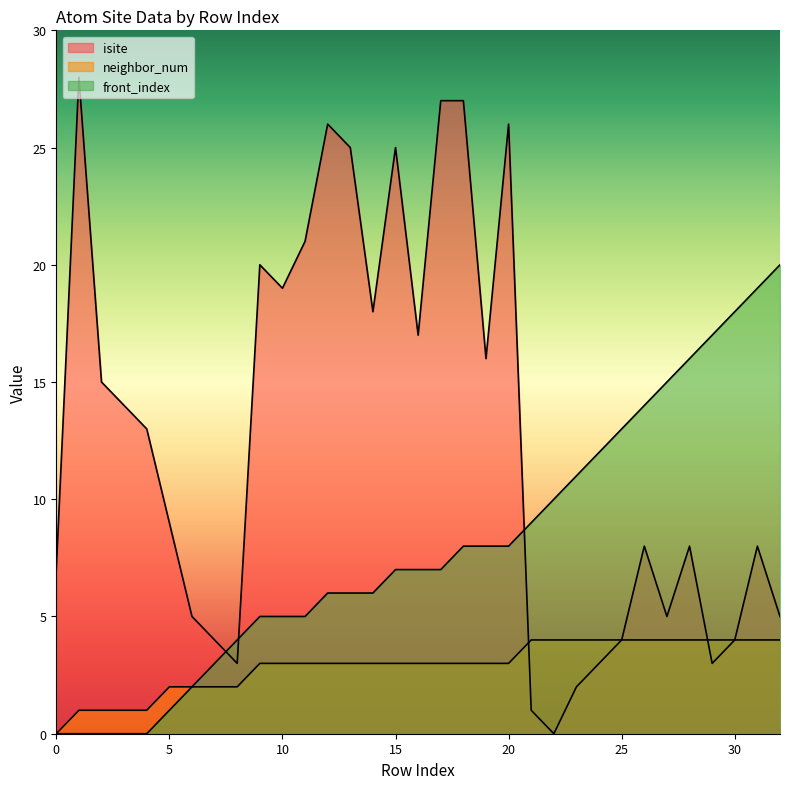

Is the value of neighbor_num at 10 greater than the value of front_index at 11?

No